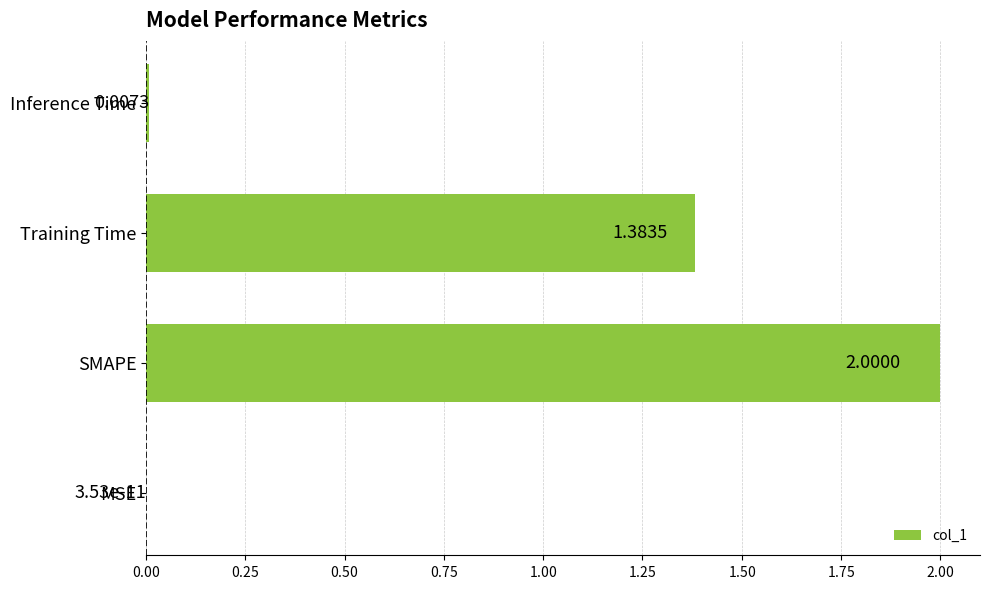

How many series are shown in this chart?

1